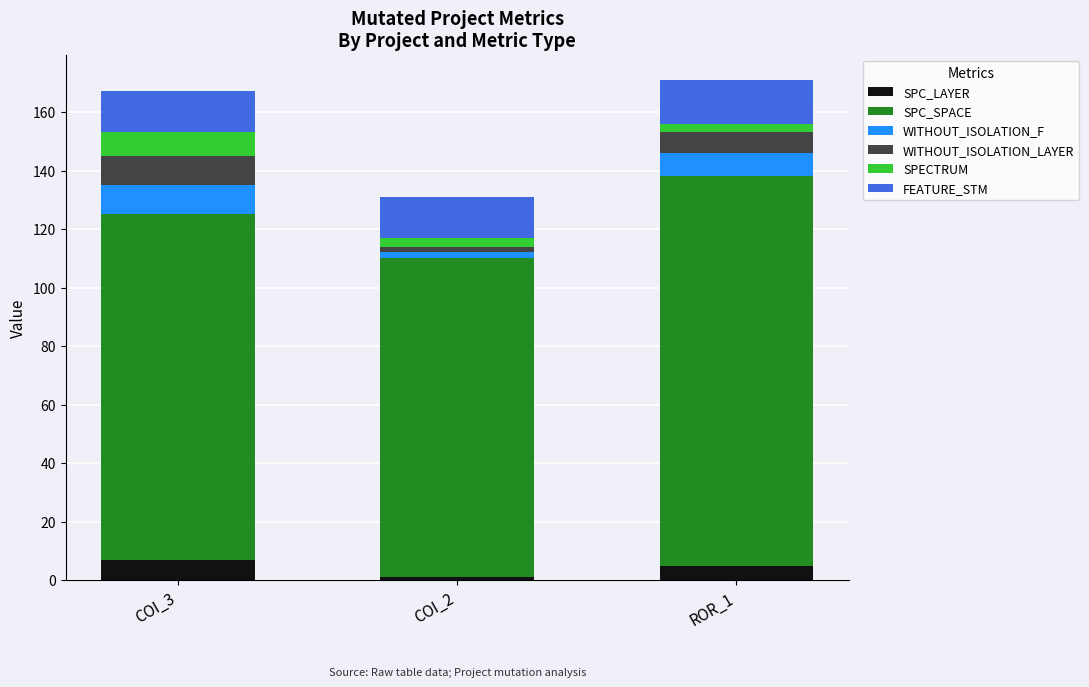

Which category has the lowest value in the SPC_LAYER series?

COI_2